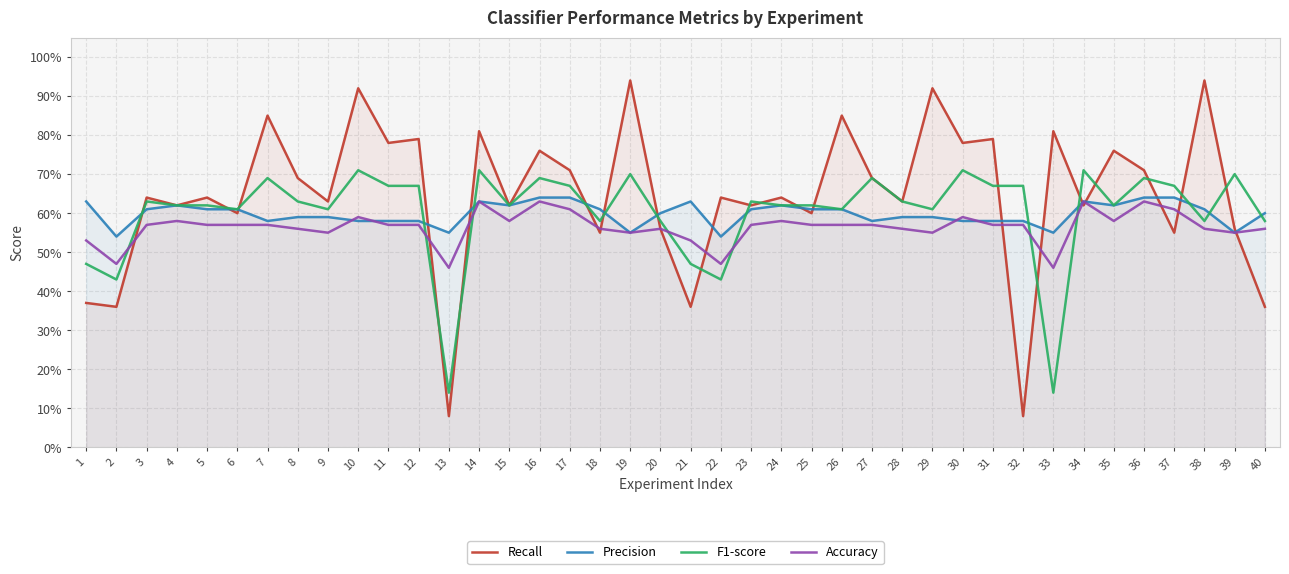

What is the difference between the second highest and minimum values in the F1-score series?

0.6